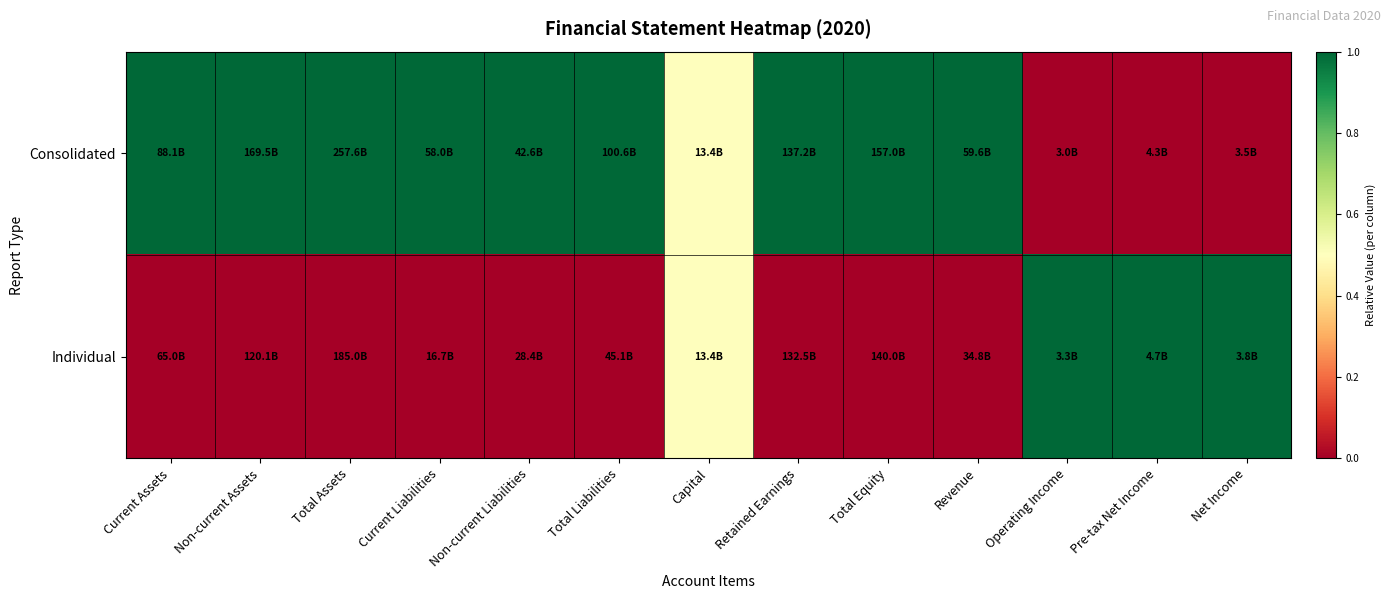

List the series in order of their peak value, highest first.

Consolidated, Individual